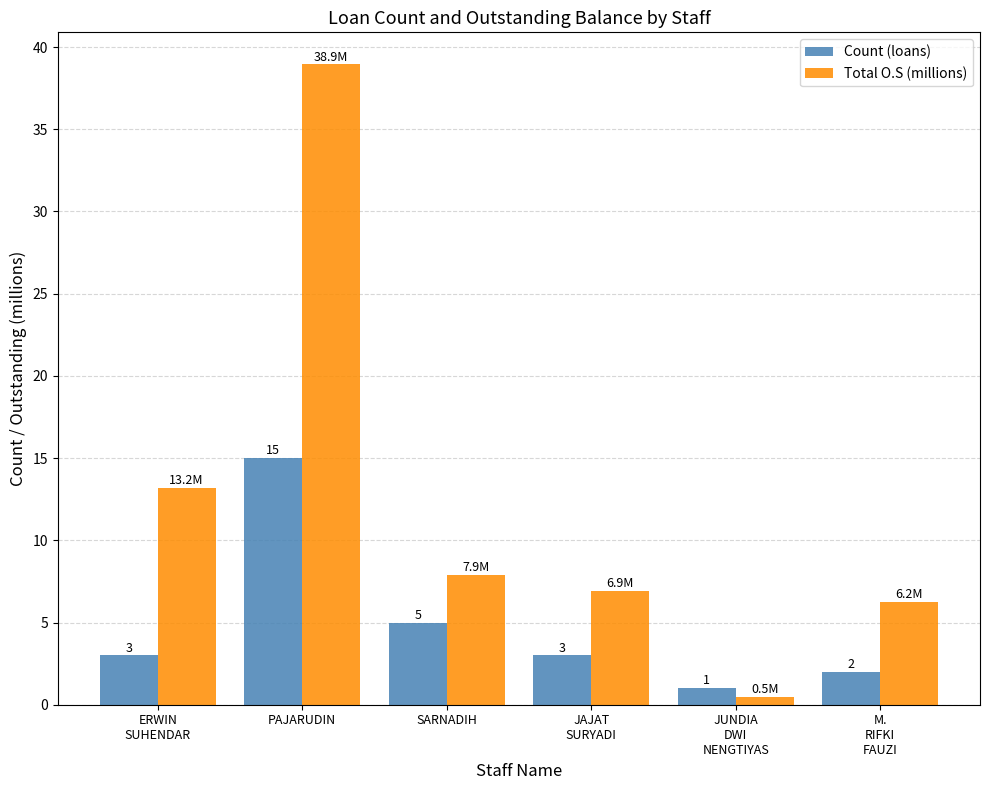

Which series has the largest total across all categories?

Total O.S (millions)